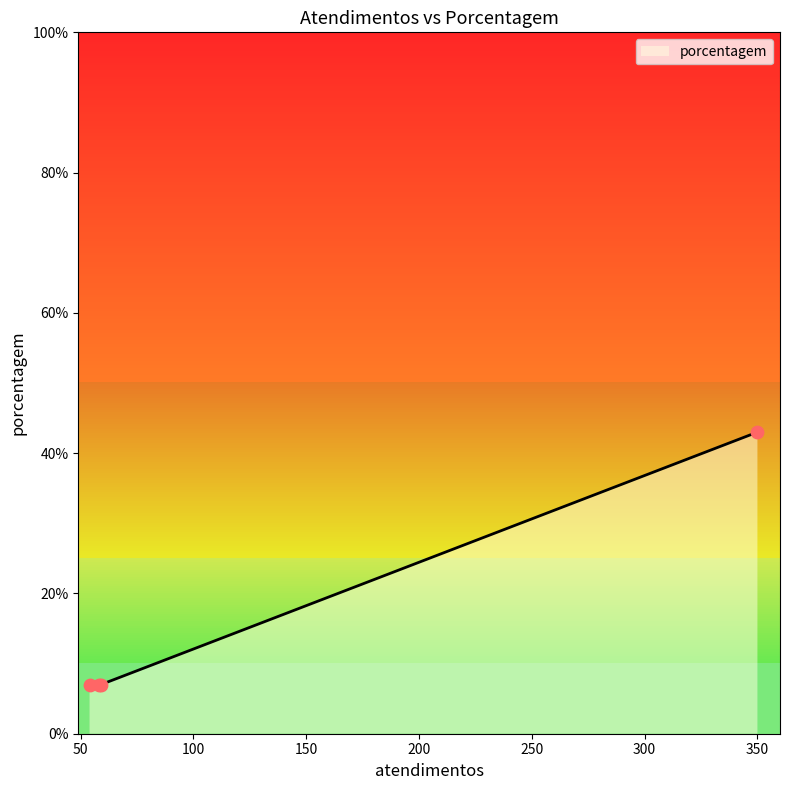

What is the highest value of the porcentagem series?

43.0